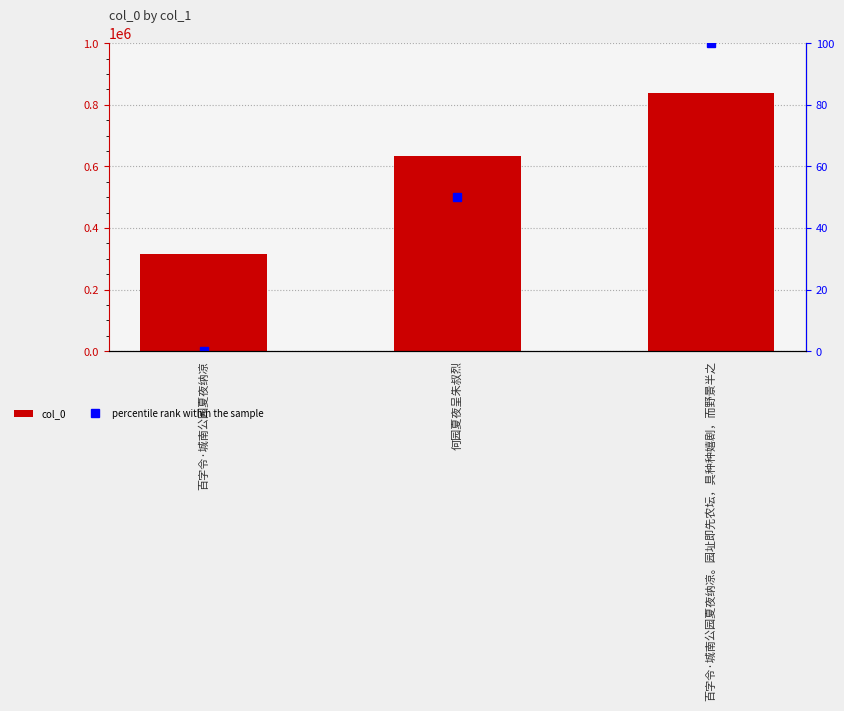

How many groups of bars are there?

3